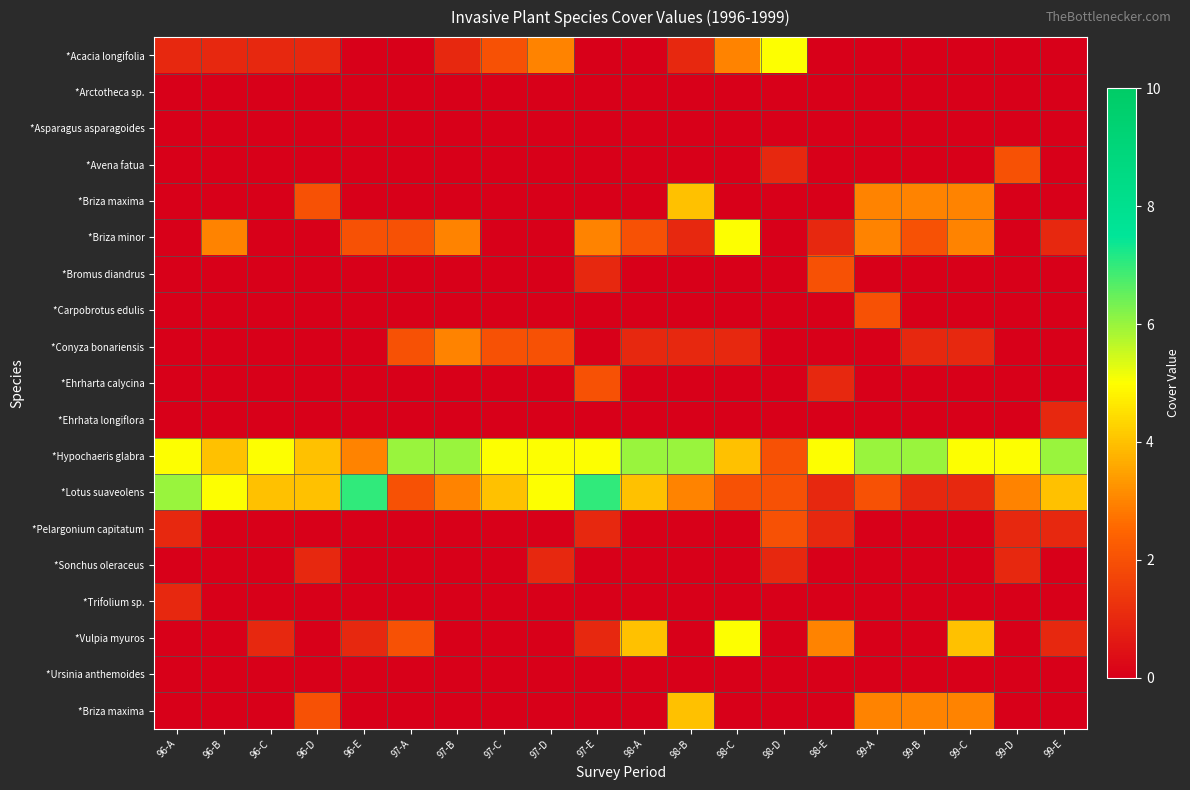

At which category does the chart reach its peak across all series?

96-E